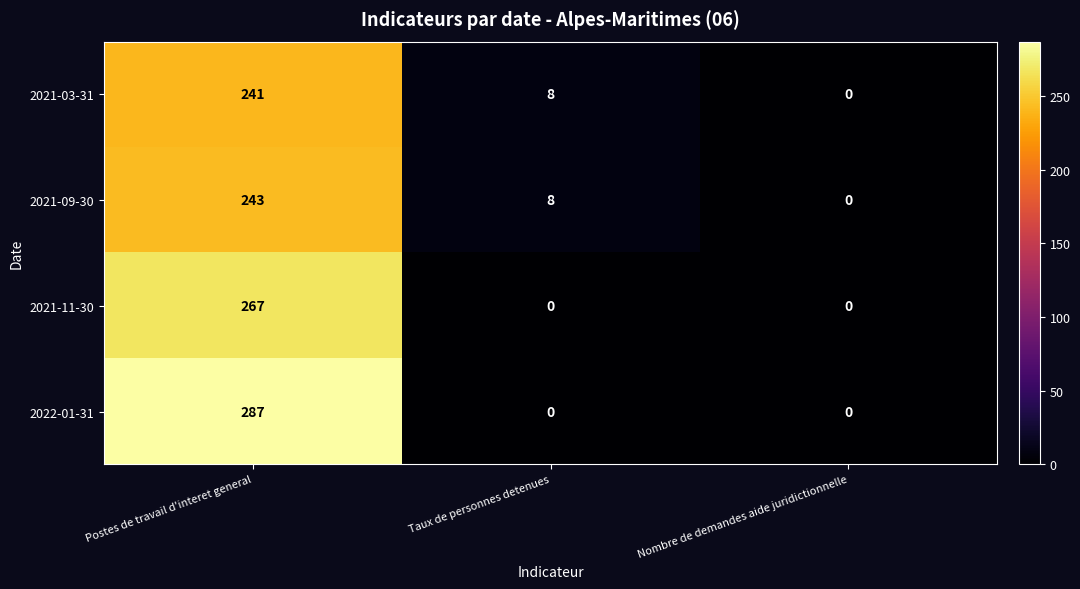

Reading right to left, list all the values displayed in this chart.

2021-03-31: Nombre de demandes aide juridictionnelle=0	Taux de personnes detenues=8	Postes de travail d'interet general=241
2021-09-30: Nombre de demandes aide juridictionnelle=0	Taux de personnes detenues=8	Postes de travail d'interet general=243
2021-11-30: Nombre de demandes aide juridictionnelle=0	Taux de personnes detenues=0	Postes de travail d'interet general=267
2022-01-31: Nombre de demandes aide juridictionnelle=0	Taux de personnes detenues=0	Postes de travail d'interet general=287